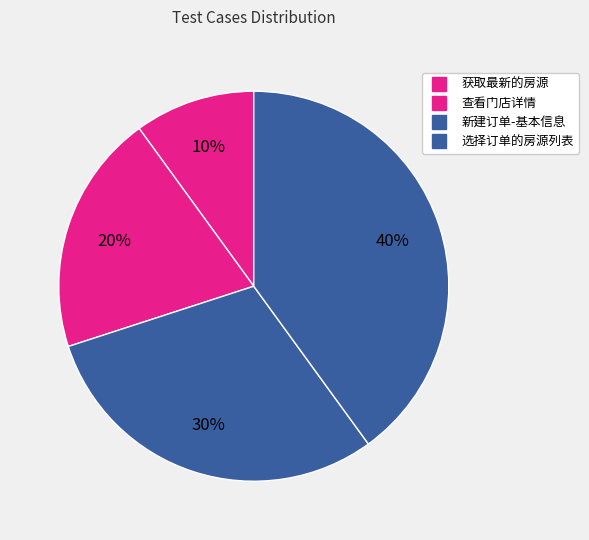

To the nearest percent, what is the difference between the 查看门店详情 and 获取最新的房源 slice percentages?

10%